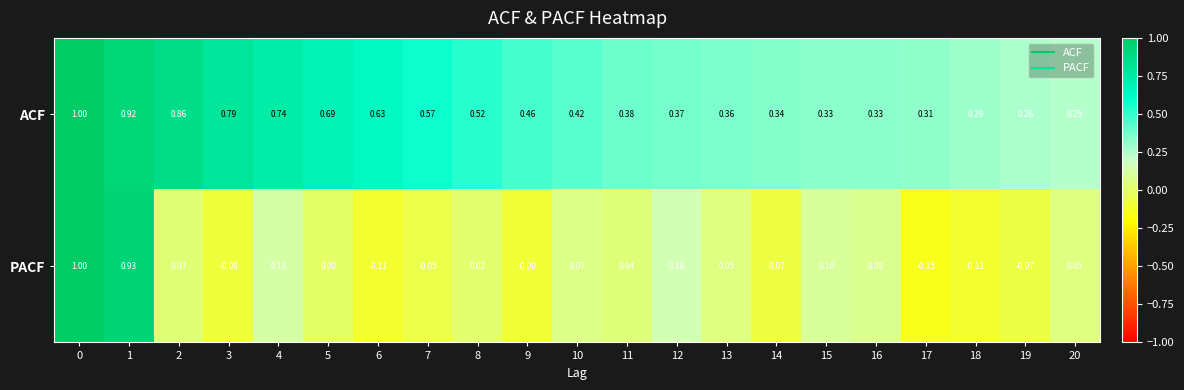

How many series are shown in this chart?

2